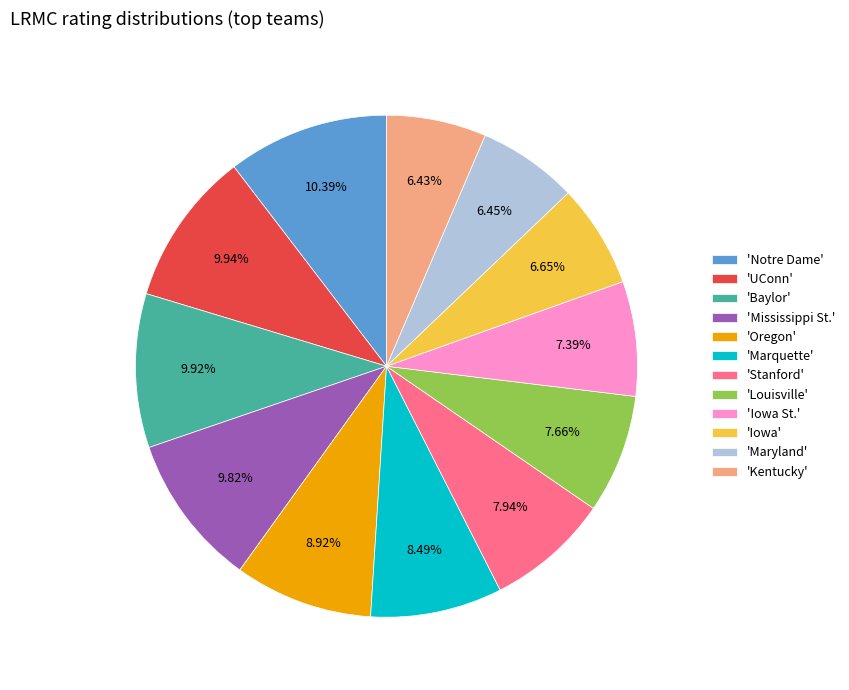

To the nearest percent, what is the average slice percentage?

8%